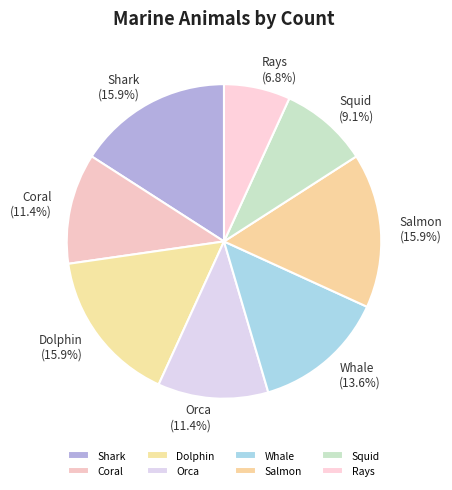

How many slices are in this pie chart?

8